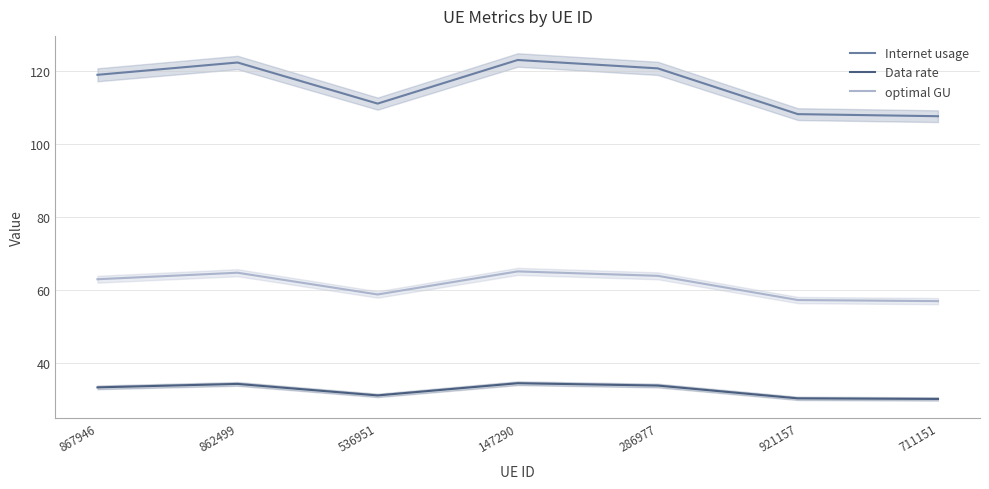

The Internet usage series shows 182.7 at 862499. True or false?

False